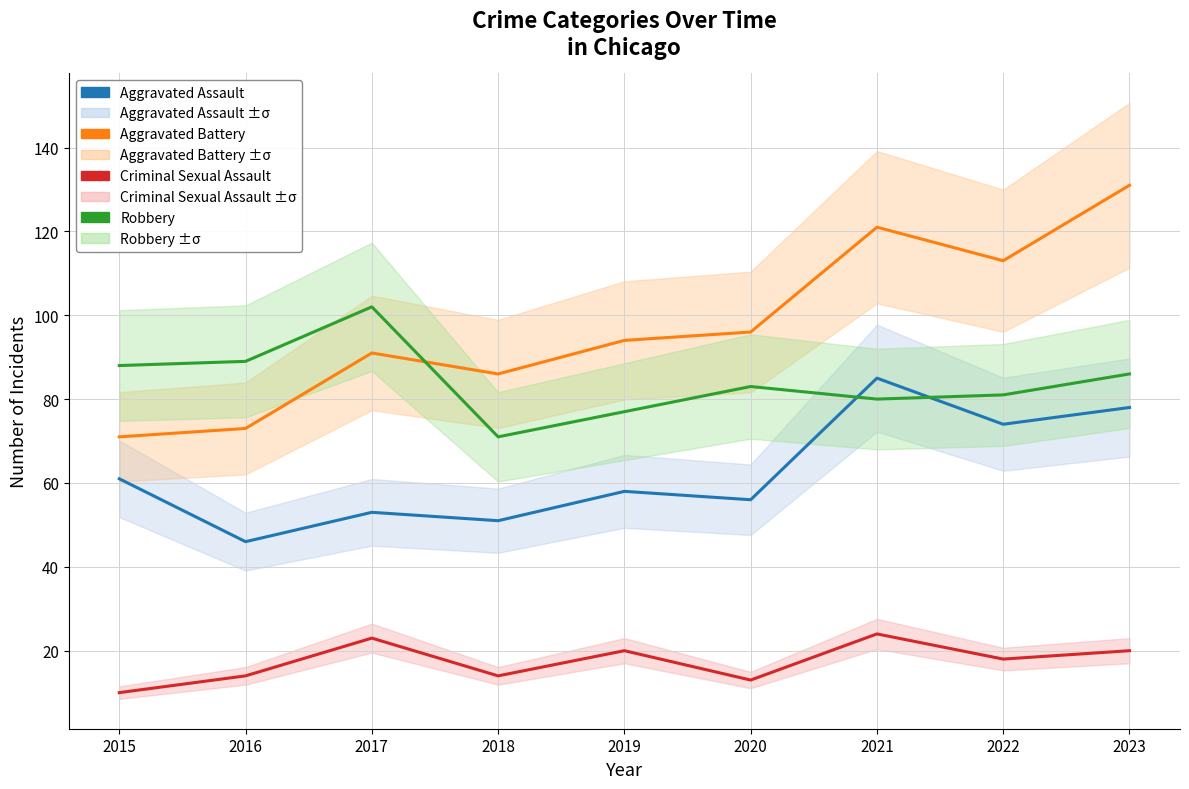

What is the maximum value for Robbery?

102